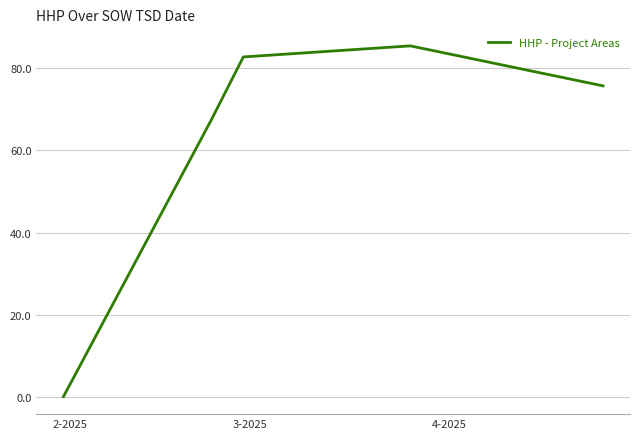

Reading left to right, list all the values displayed in this chart.

0.0	67.4	82.8	85.5	75.8